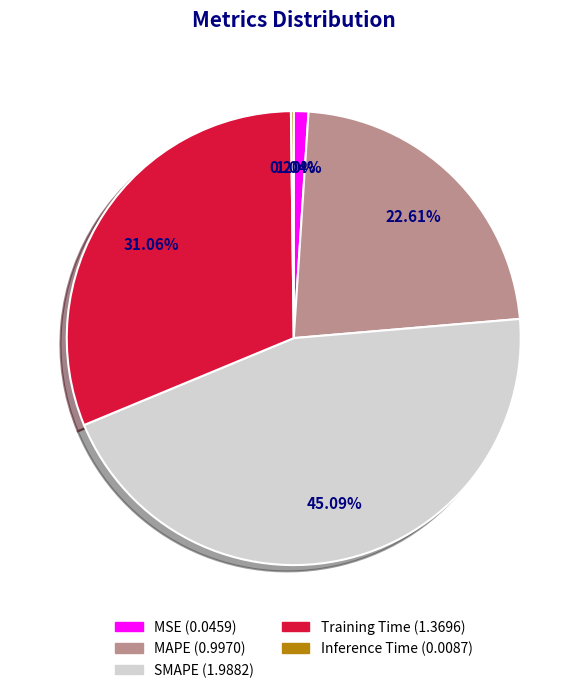

What is the total percentage of Training Time and MAPE?

53.7%